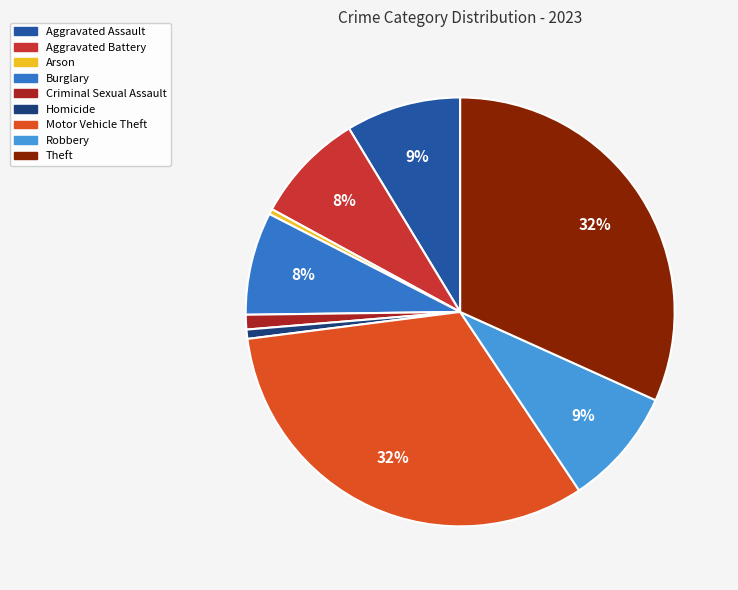

How many slices are in this pie chart?

9